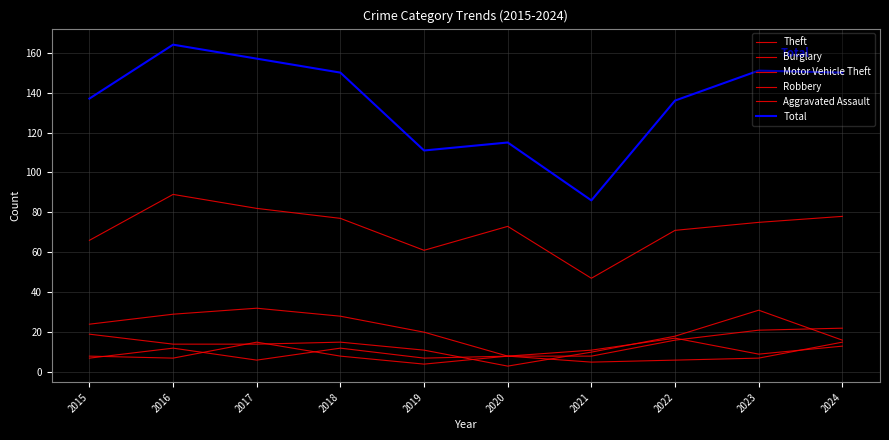

List the labels in order of Aggravated Assault value, largest first.

2024, 2016, 2018, 2020, 2015, 2019, 2023, 2017, 2022, 2021